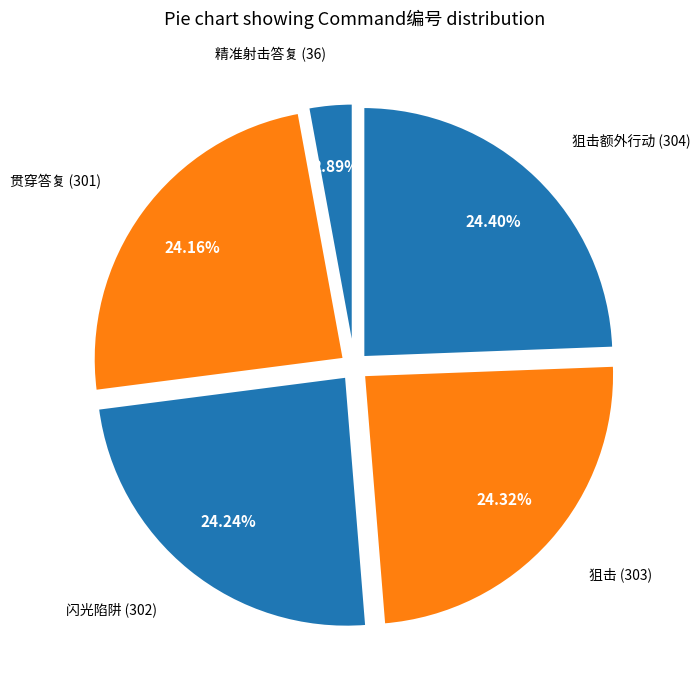

How many segments does this pie chart have?

5